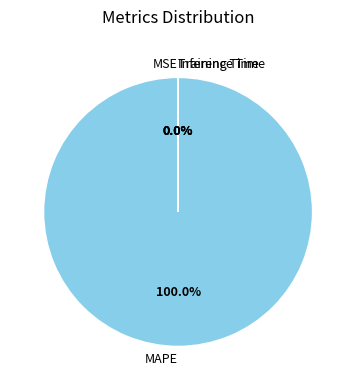

Which category has the biggest portion of the pie?

MAPE